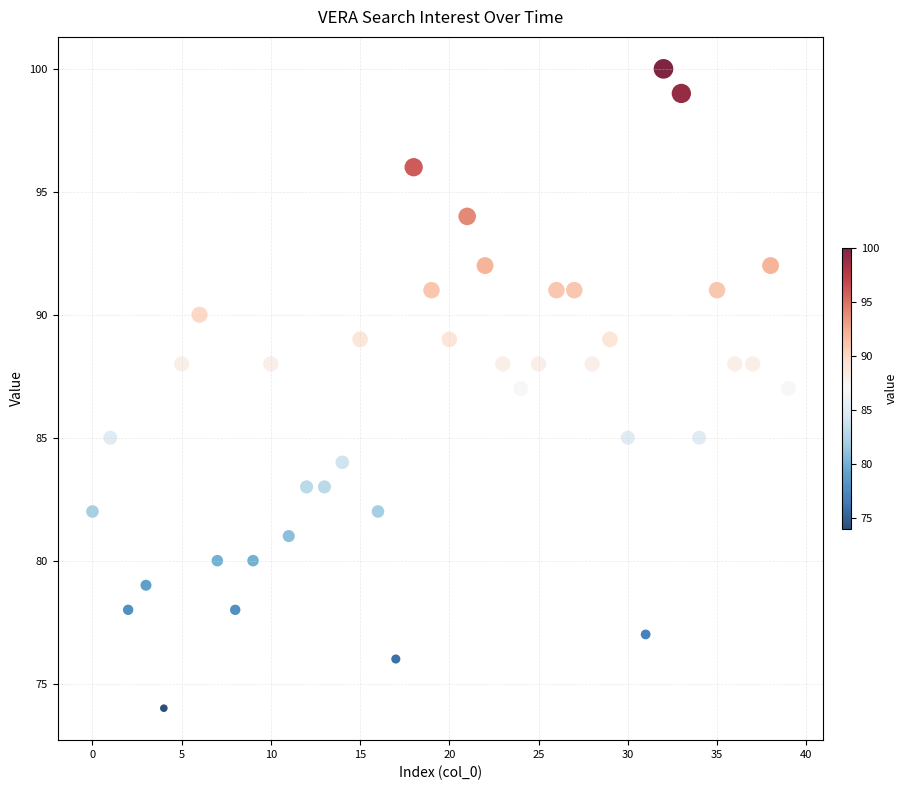

What is the range of Y values (max minus min)?

26